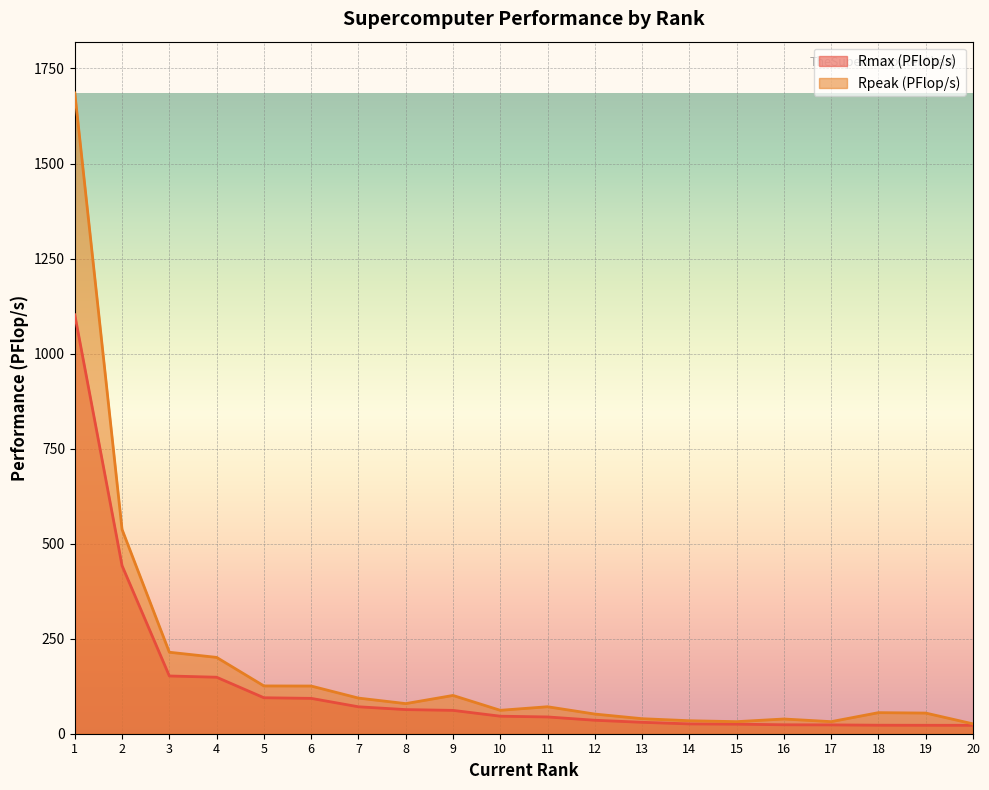

True or false: Rpeak (PFlop/s) has a value of 15.5 at 14.

False